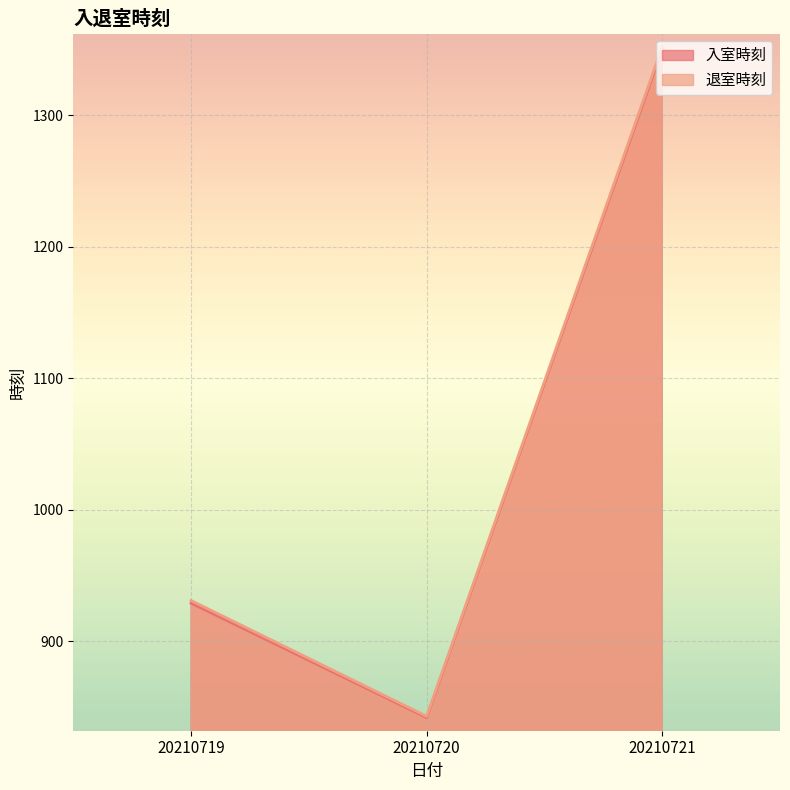

Which has a higher value, 20210720 or 20210719?

20210719